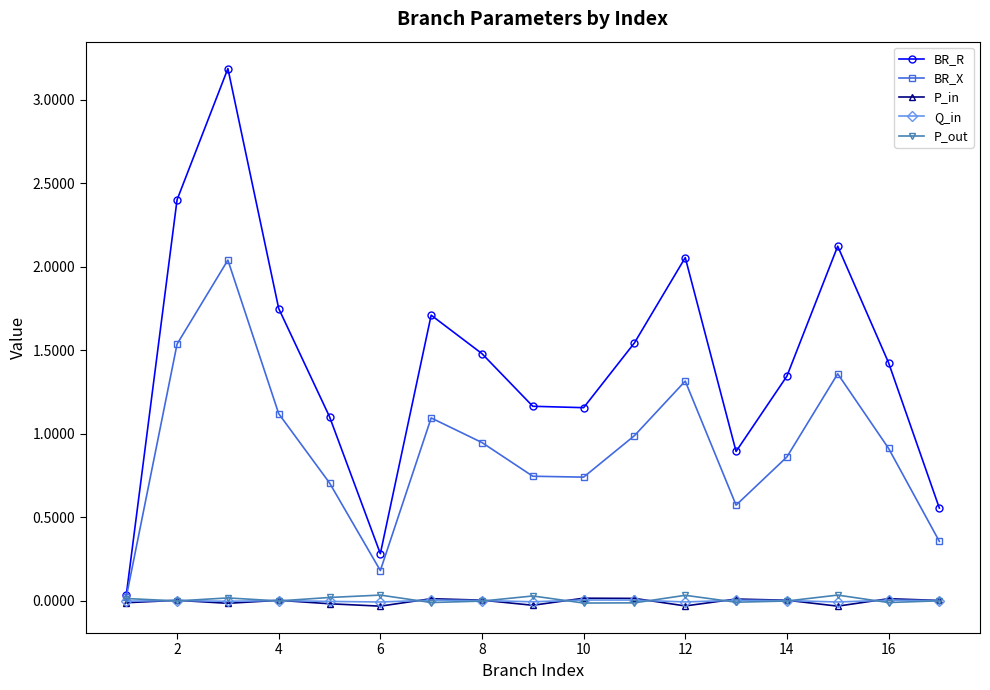

What is the greatest value displayed?

3.2